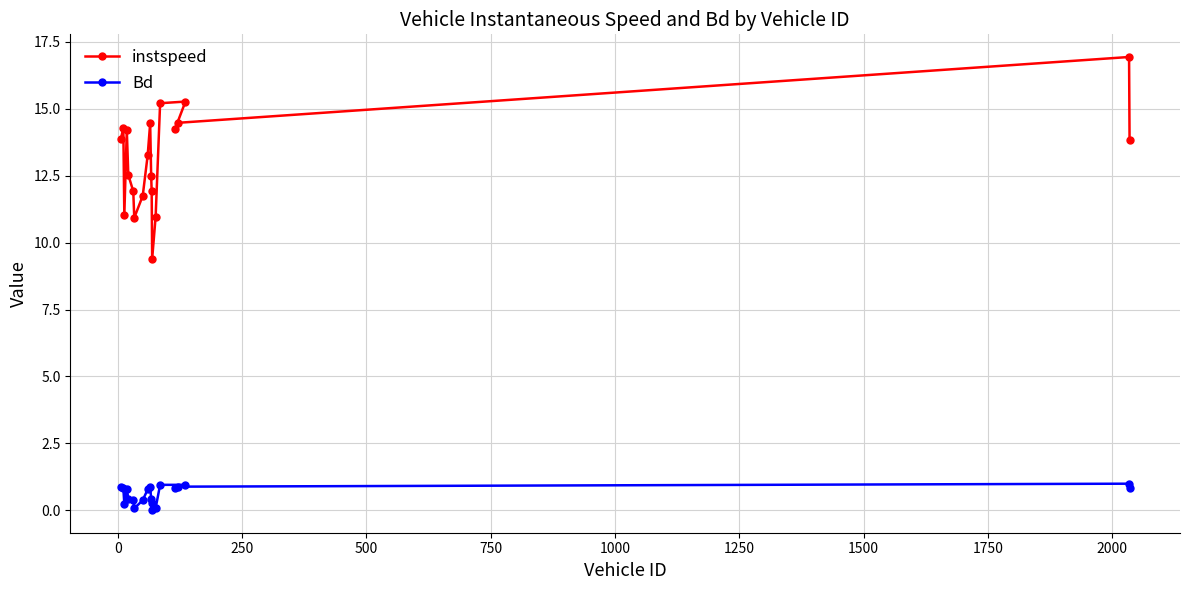

How many values in the instspeed series exceed 13?

11